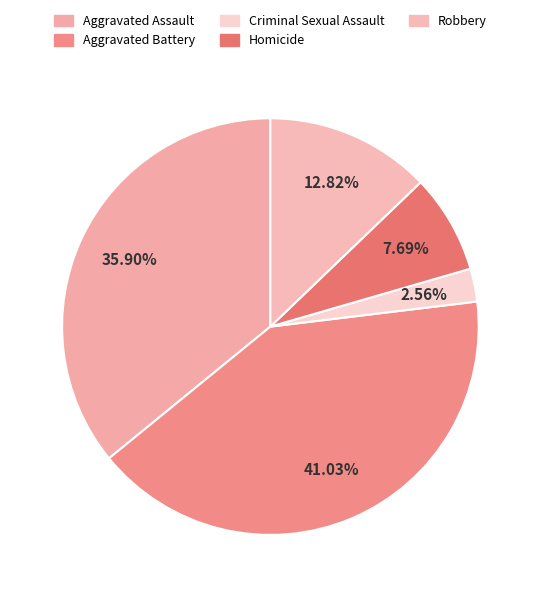

Is it true that Aggravated Assault is 36% of the pie?

True